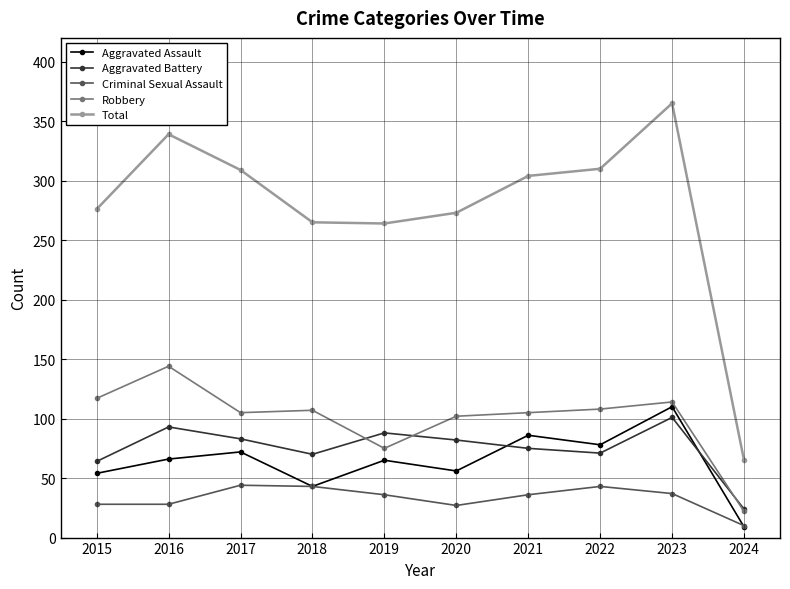

True or false: Criminal Sexual Assault and Total intersect in this chart.

False